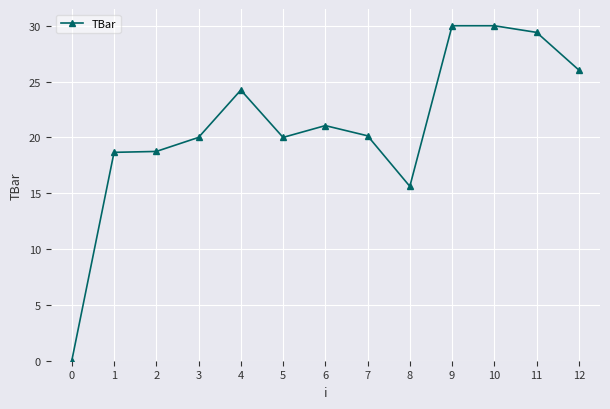

True or false: the data has more than 0 interior local peaks.

True